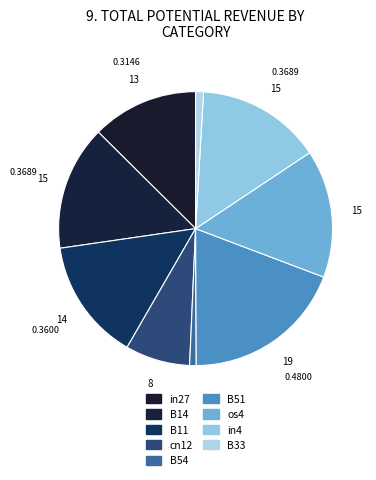

Which slice is the smallest?

B54